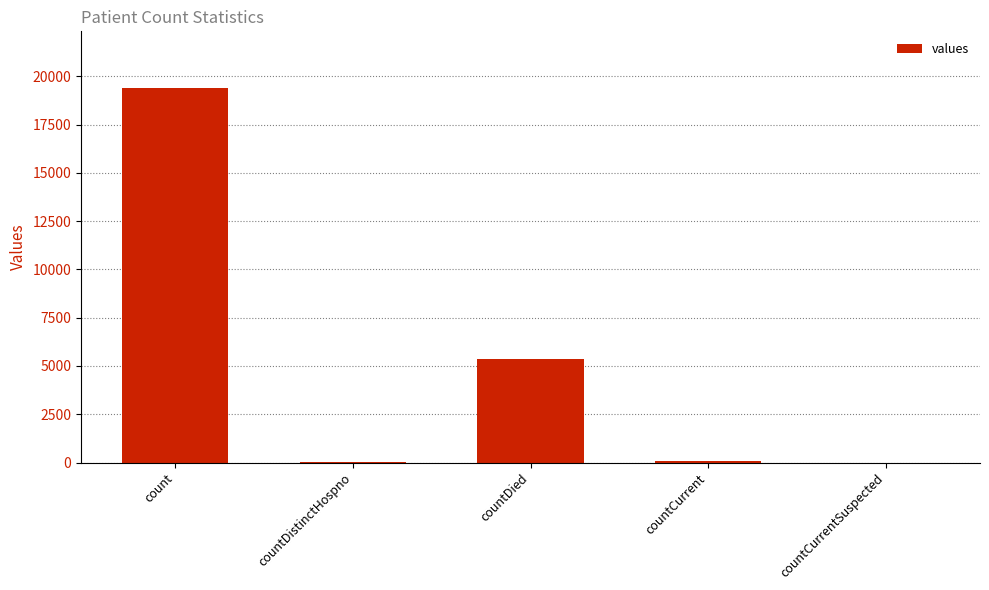

Which has a higher value, countDied or count?

count